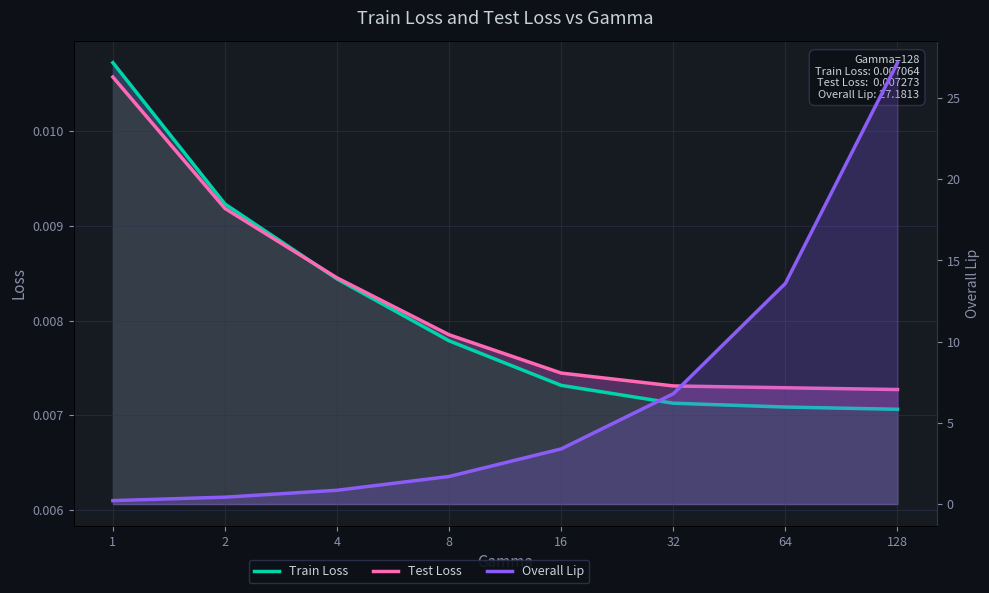

True or false: Test Loss has more than 2 points higher than both neighbors.

False